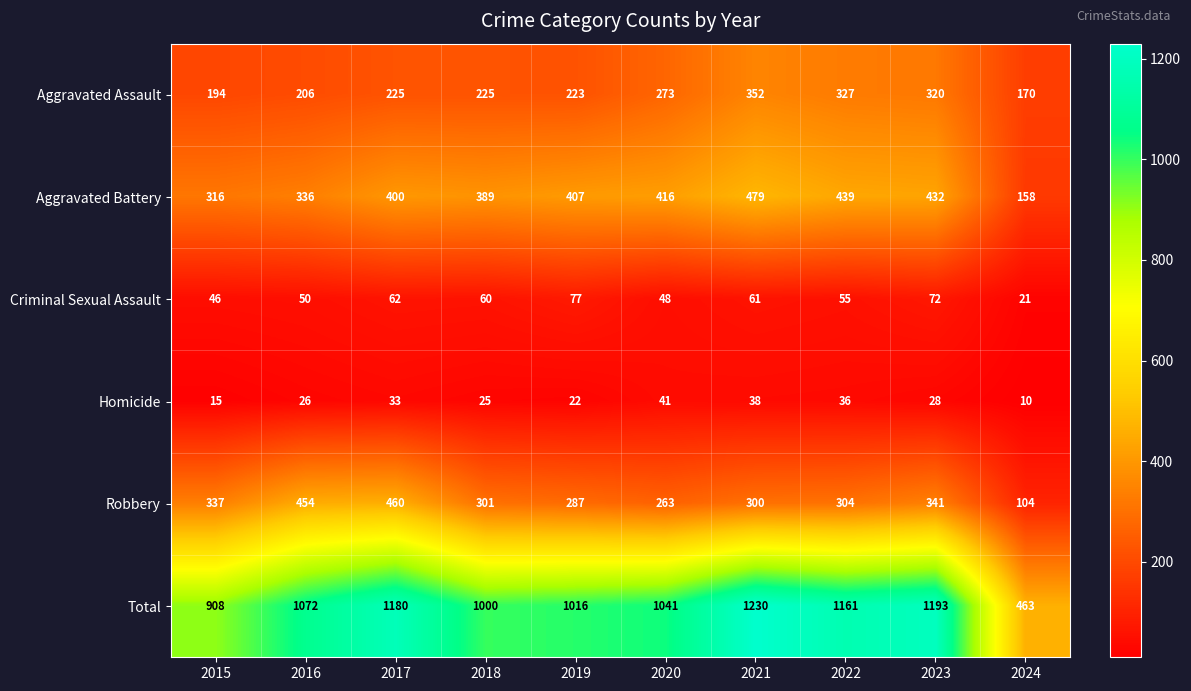

At which category is the sum across all series the highest?

2021